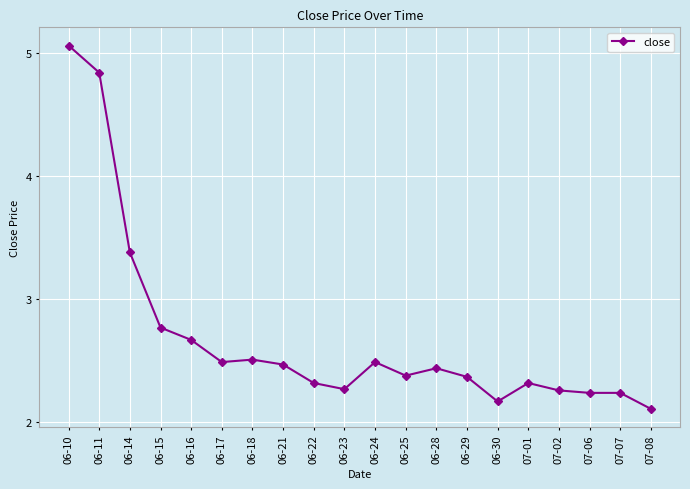

How many lines are shown in the chart?

1